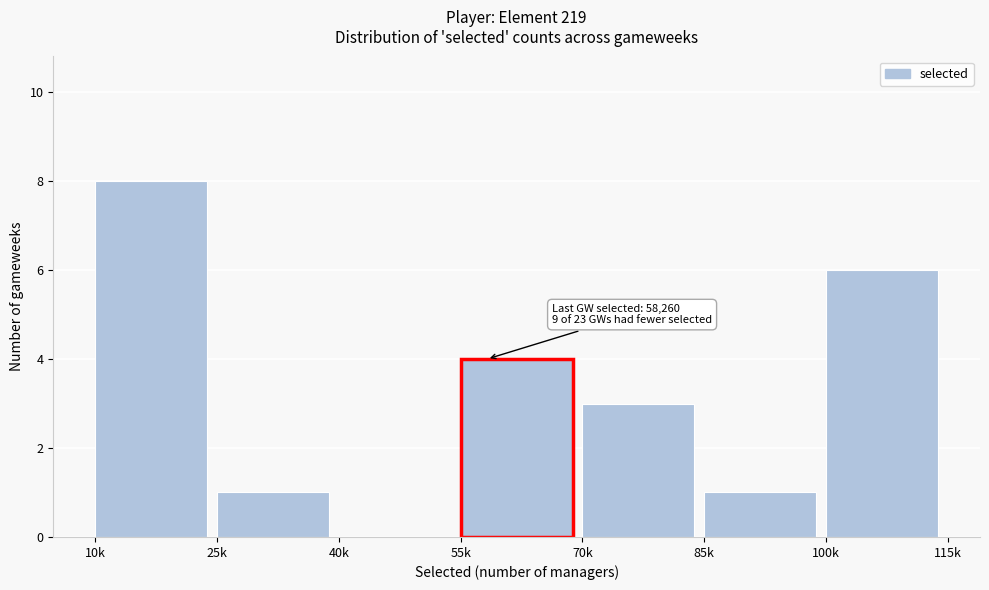

Reading left to right, extract all data points from this chart.

10k=8	25k=1	40k=0	55k=4	70k=3	85k=1	100k=6